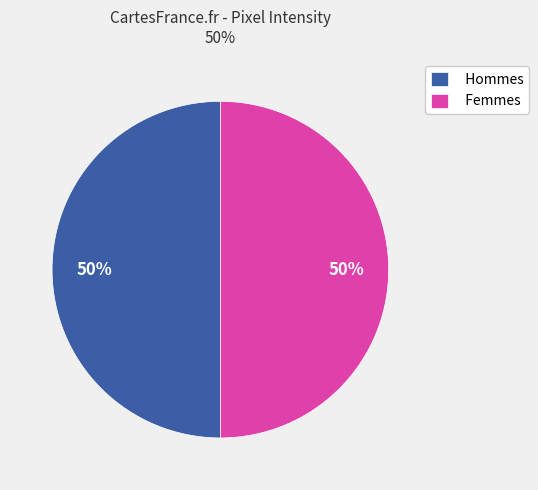

True or false: Femmes accounts for 50% of the total.

True